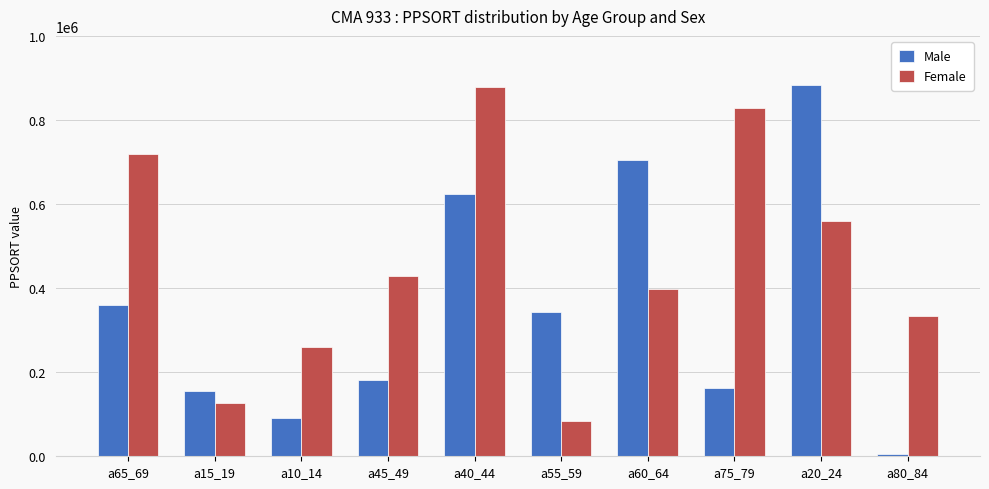

What is the difference between the second highest and second lowest values in the Female series?

703711